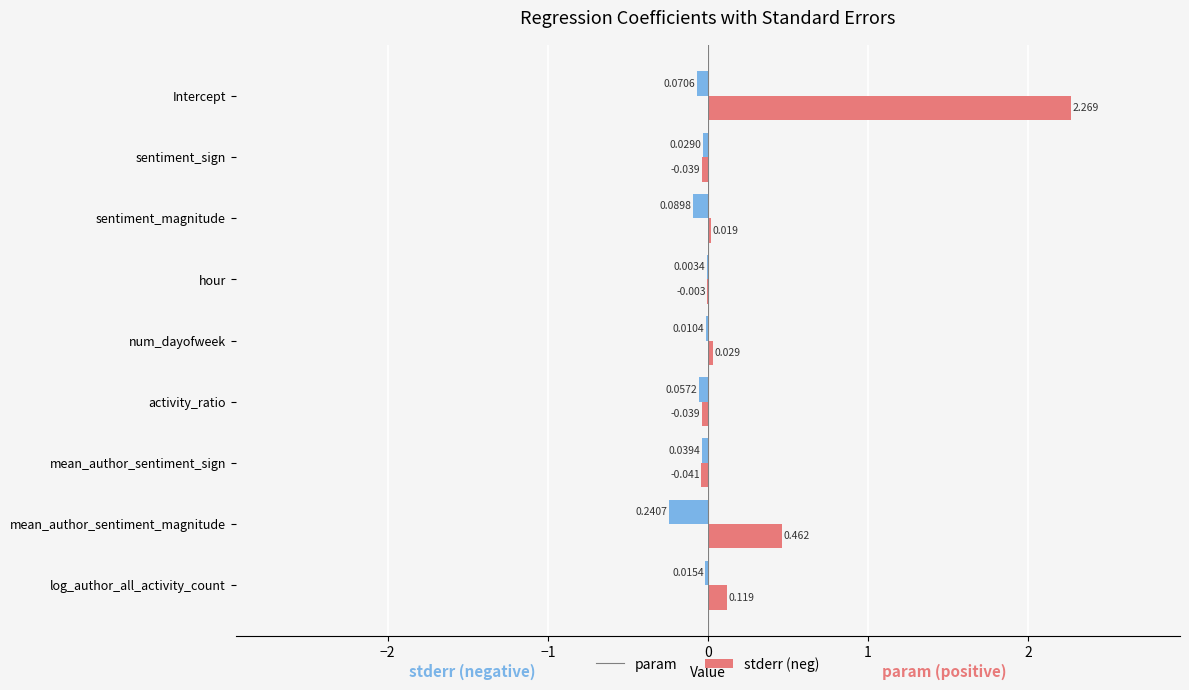

Which series changed the most between Intercept and num_dayofweek?

param